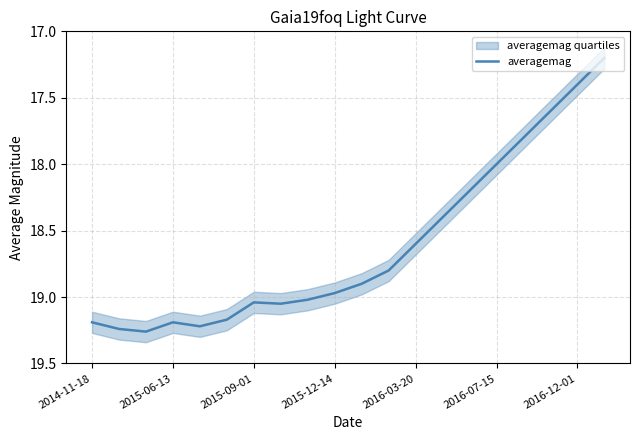

The value of averagemag at 2016-07-15 is 4.3. True or false?

False